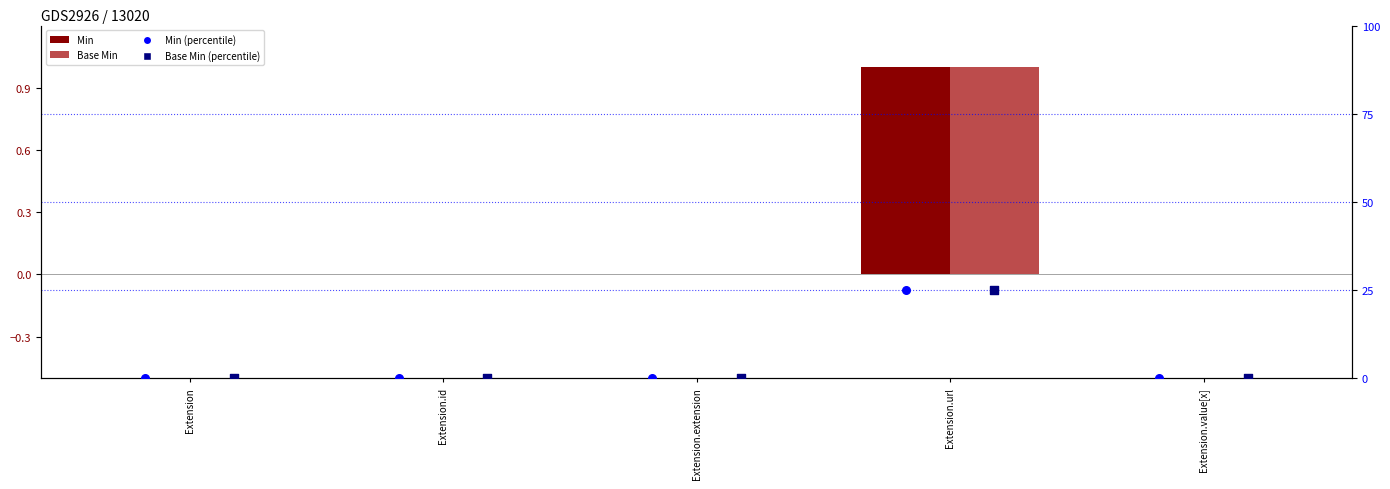

At which category is the sum across all series the highest?

Extension.url